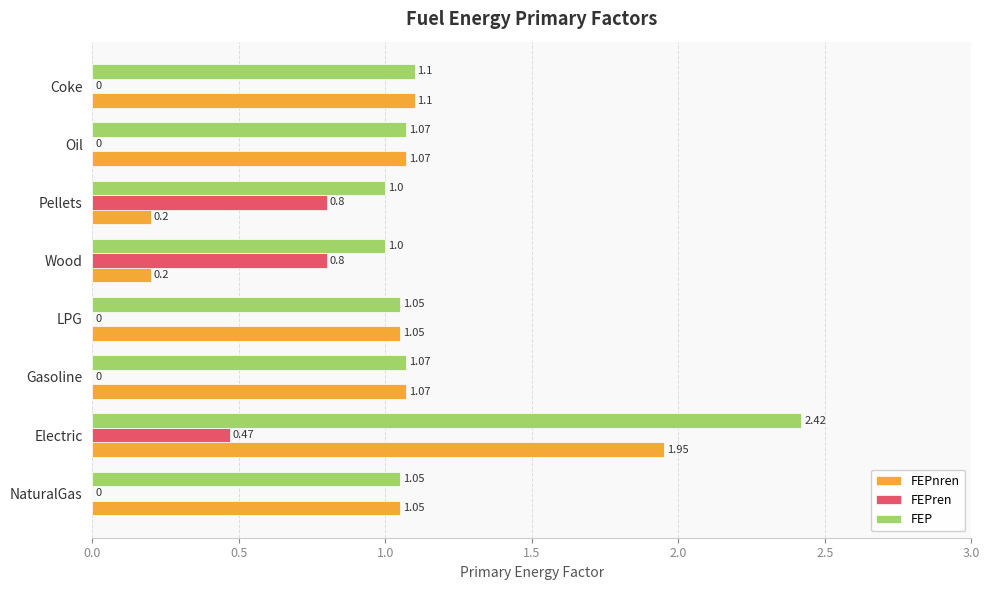

What is the sum of the FEPnren values at Coke and LPG?

2.2